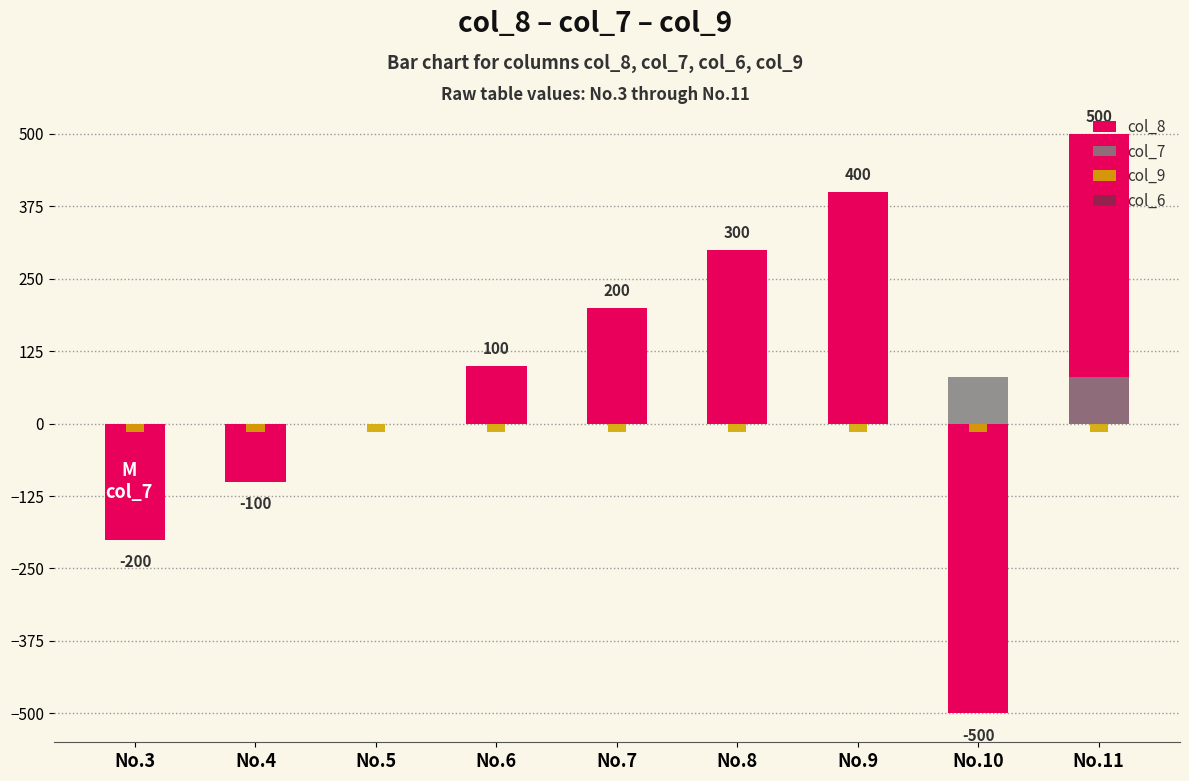

The value of col_7 at No.9 is 49. True or false?

False